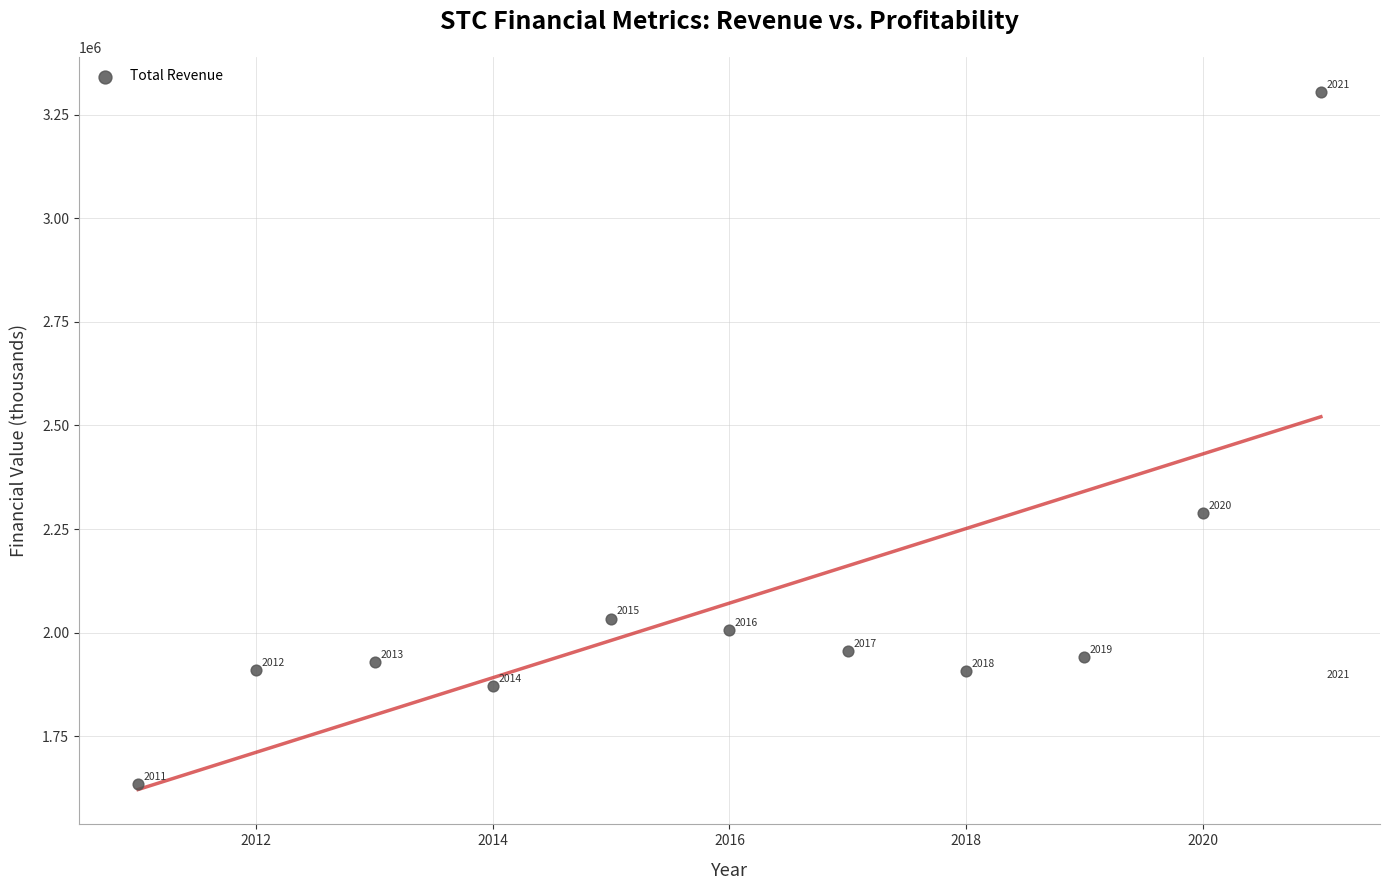

What is the average X value?

2016